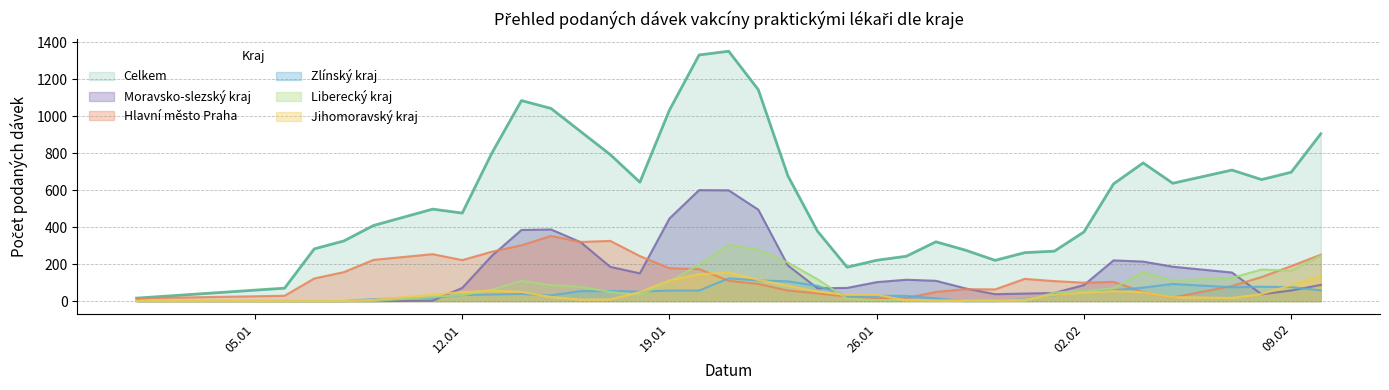

What is the highest value of the Jihomoravský kraj series?

155.0